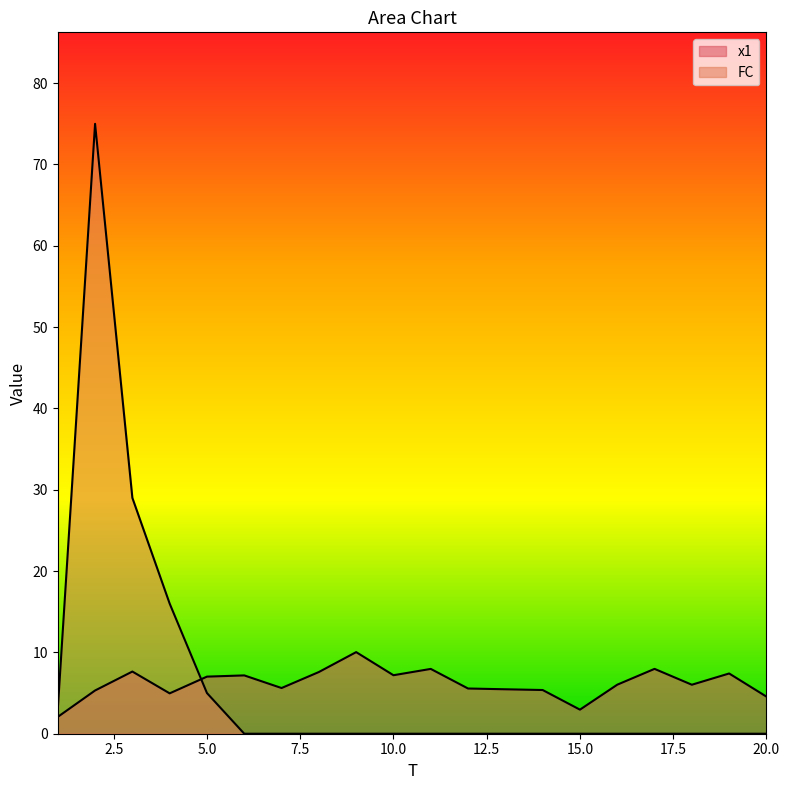

Rank the series at 6 from lowest to highest value.

FC, x1